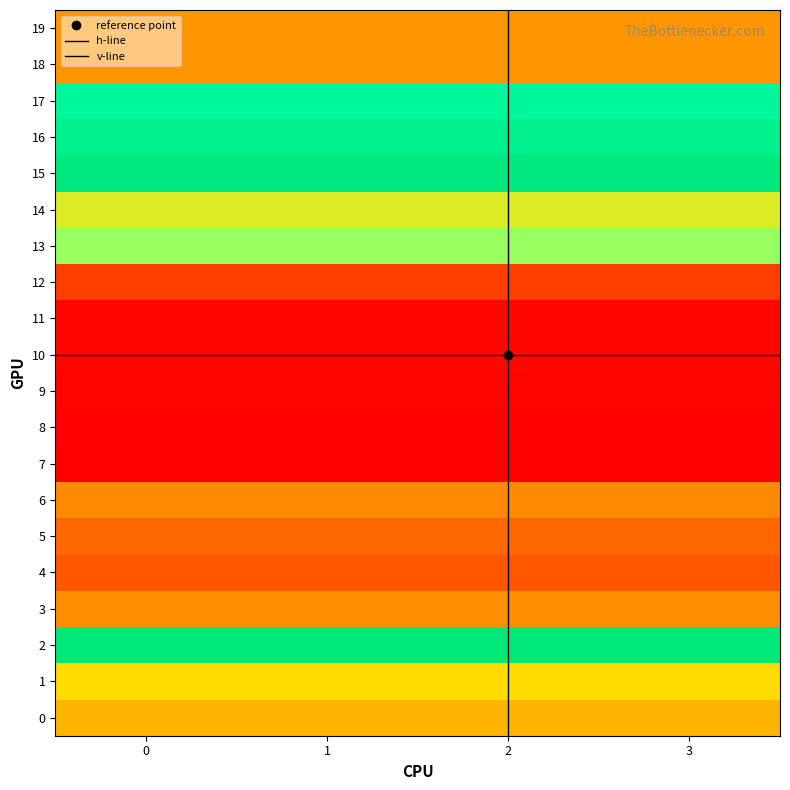

Reading left to right, list all the values displayed in this chart.

0: 157.0	173.2	263.4	138.8	109.3	118.0	136.9	9.4	12.1	14.8	17.5	20.2	92.5	201.9	185.3	258.9	247.4	237.0	142.5	142.5
1: 157.0	173.2	263.4	138.8	109.3	118.0	136.9	9.4	12.1	14.8	17.5	20.2	92.5	201.9	185.3	258.9	247.4	237.0	142.5	142.5
2: 157.0	173.2	263.4	138.8	109.3	118.0	136.9	9.4	12.1	14.8	17.5	20.2	92.5	201.9	185.3	258.9	247.4	237.0	142.5	142.5
3: 157.0	173.2	263.4	138.8	109.3	118.0	136.9	9.4	12.1	14.8	17.5	20.2	92.5	201.9	185.3	258.9	247.4	237.0	142.5	142.5